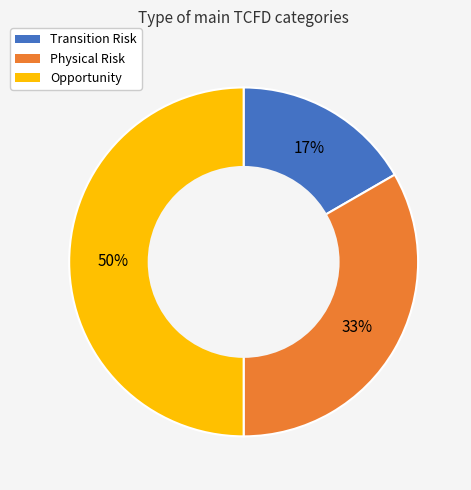

How many slices are in this pie chart?

3